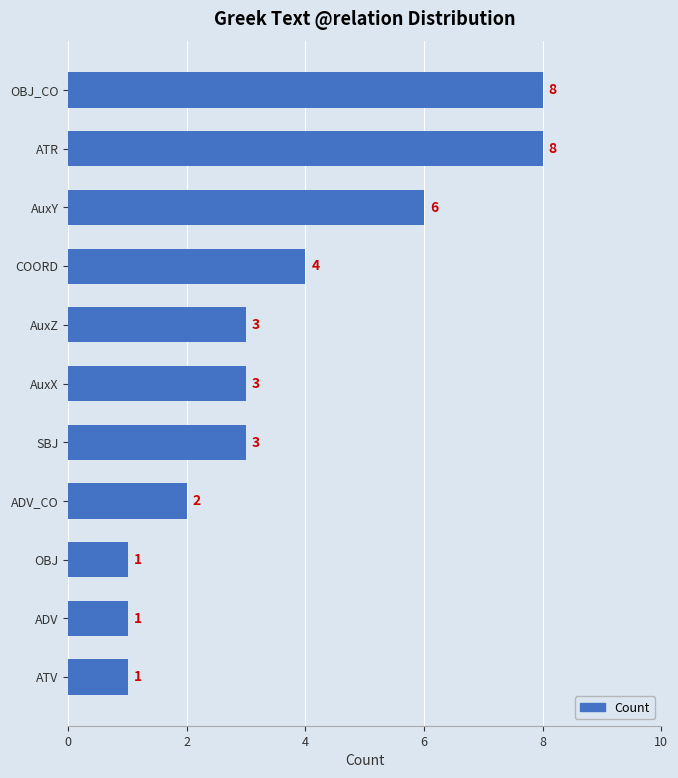

What is the difference between the maximum and minimum values?

7